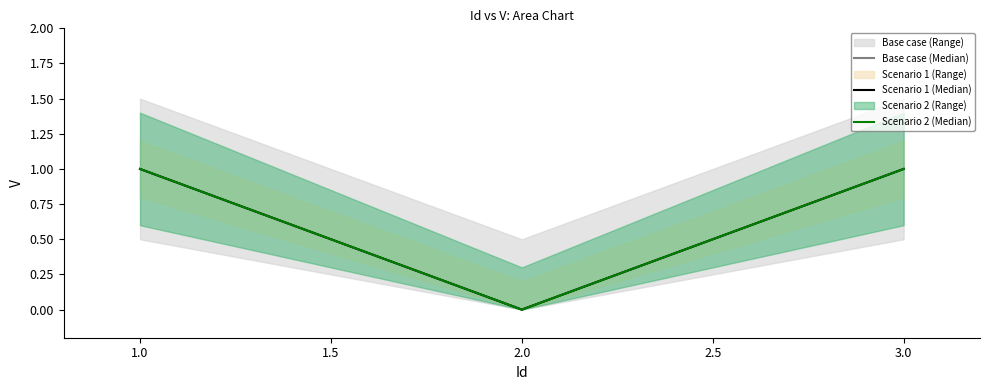

At how many categories does at least one series exceed 0?

2